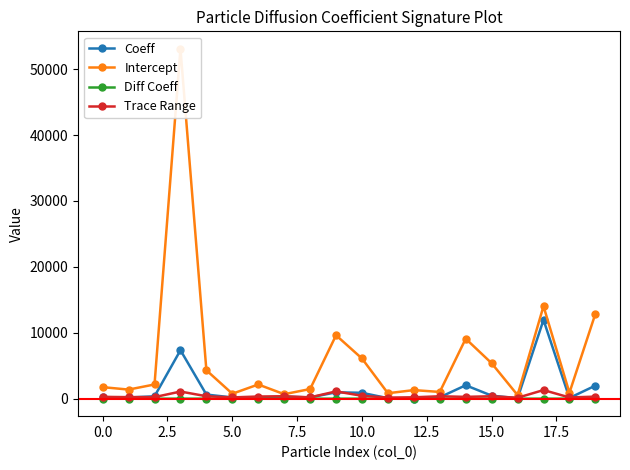

True or false: Coeff has more than 2 points higher than both neighbors.

True